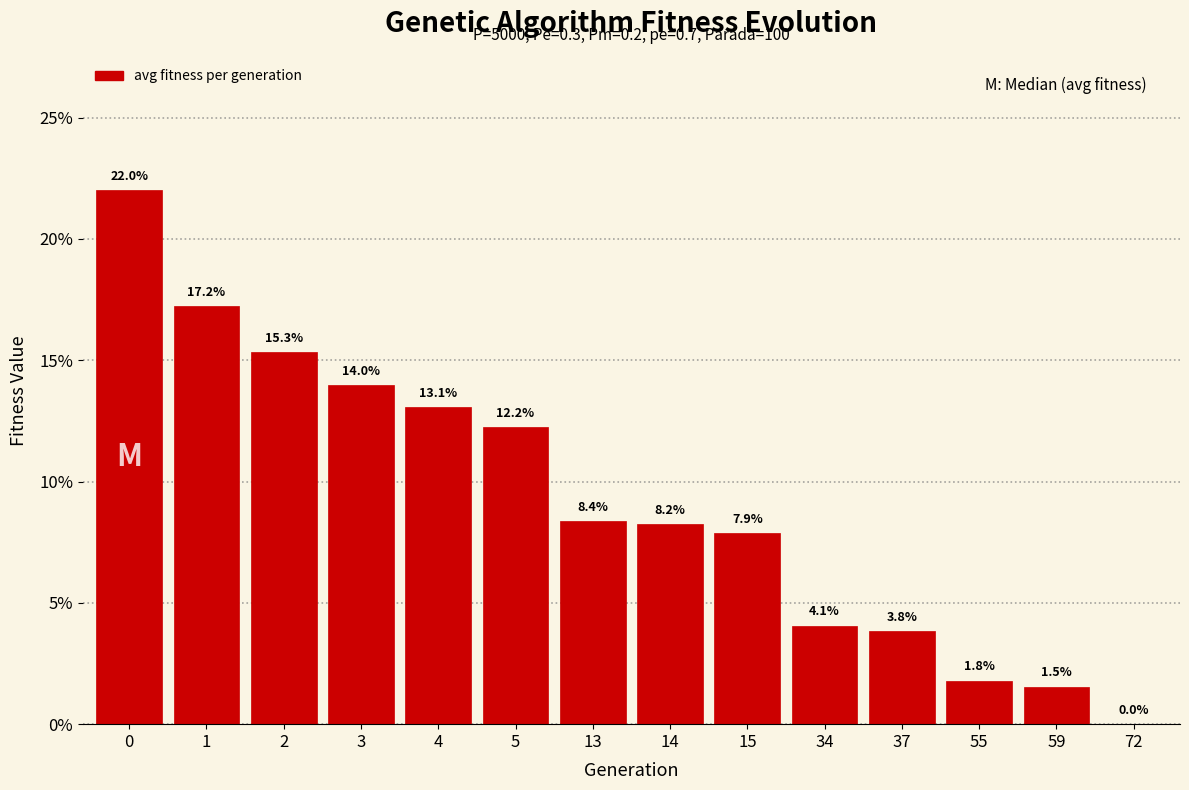

Reading left to right, list all the values displayed in this chart.

0=22.0	1=17.2	2=15.3	3=14.0	4=13.1	5=12.2	13=8.4	14=8.2	15=7.9	34=4.1	37=3.8	55=1.8	59=1.5	72=0.0